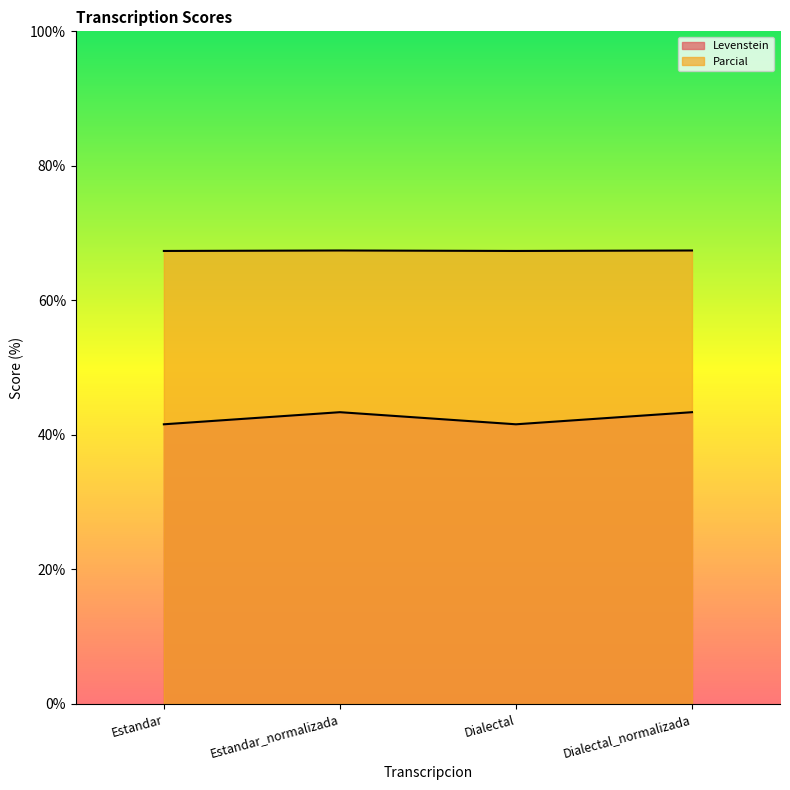

True or false: Parcial has more than 2 interior local peaks.

False